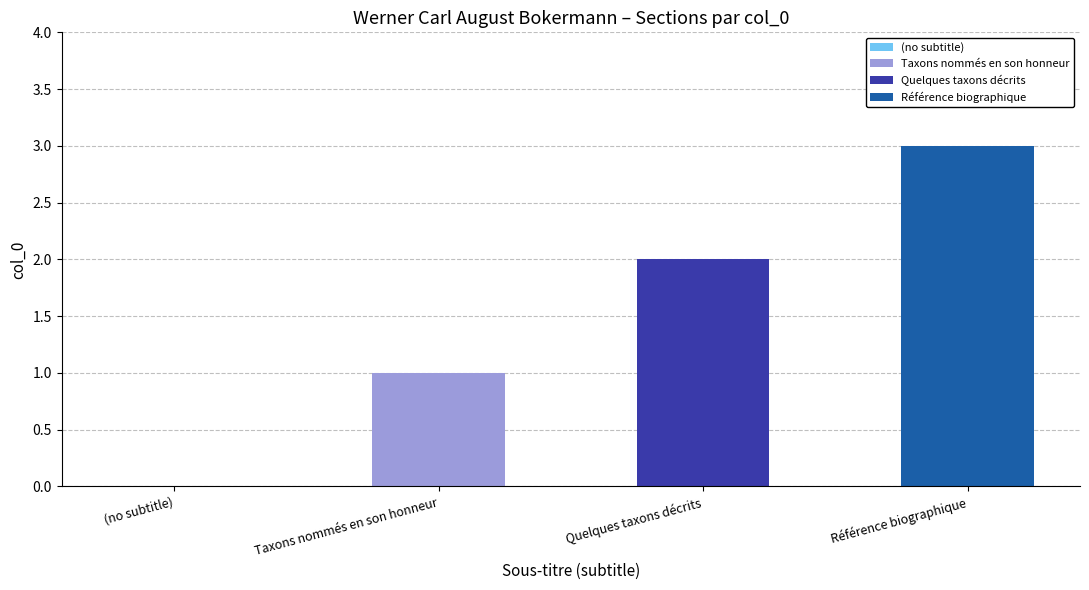

Which label corresponds to the largest value in the chart?

Référence biographique